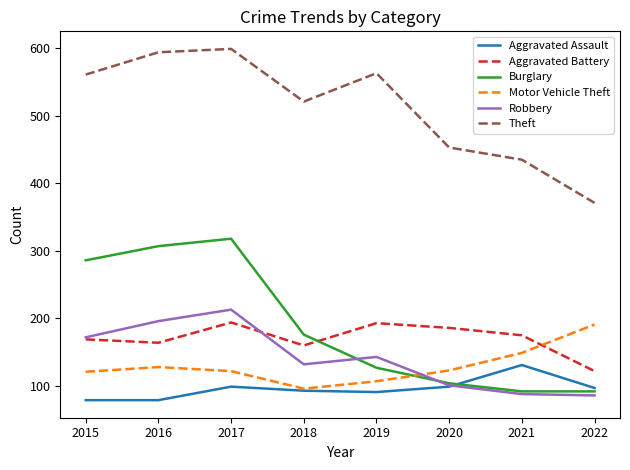

In Robbery, how many points are higher than both neighbors (excluding endpoints)?

2